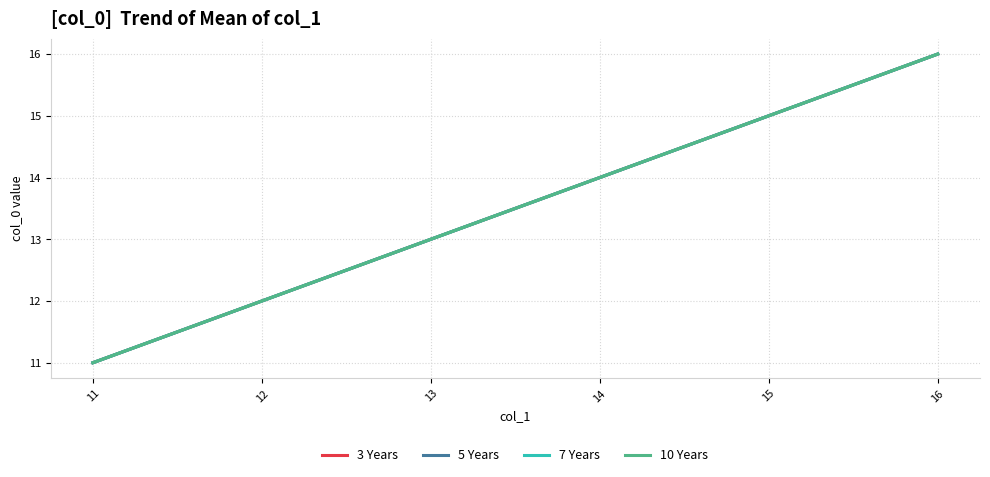

Is this an area chart (filled region under the line)?

No